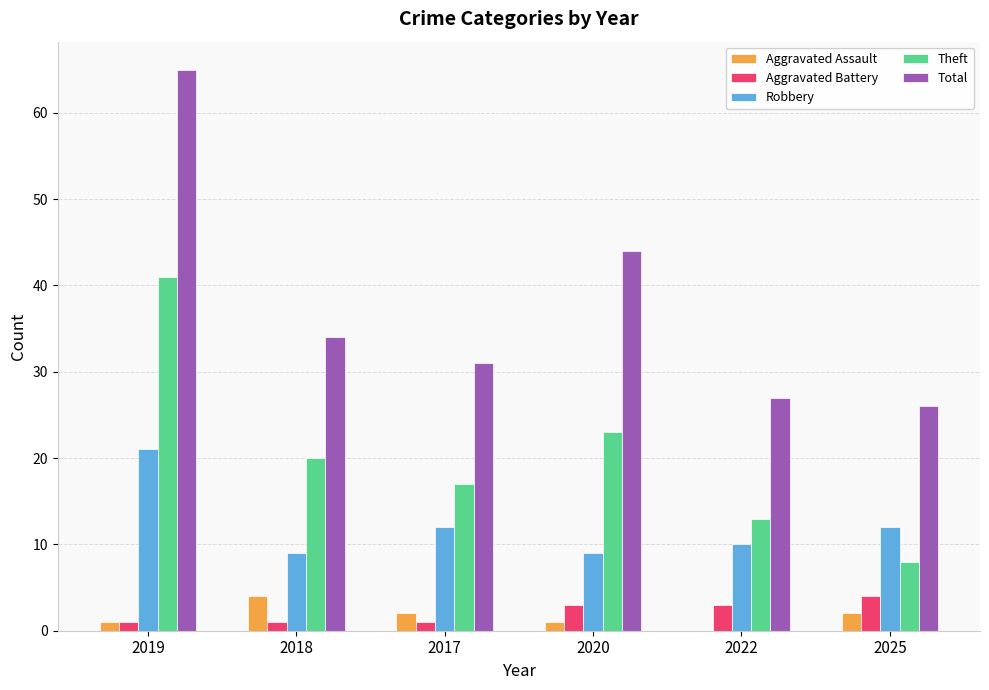

What is the sum of all Robbery values?

73